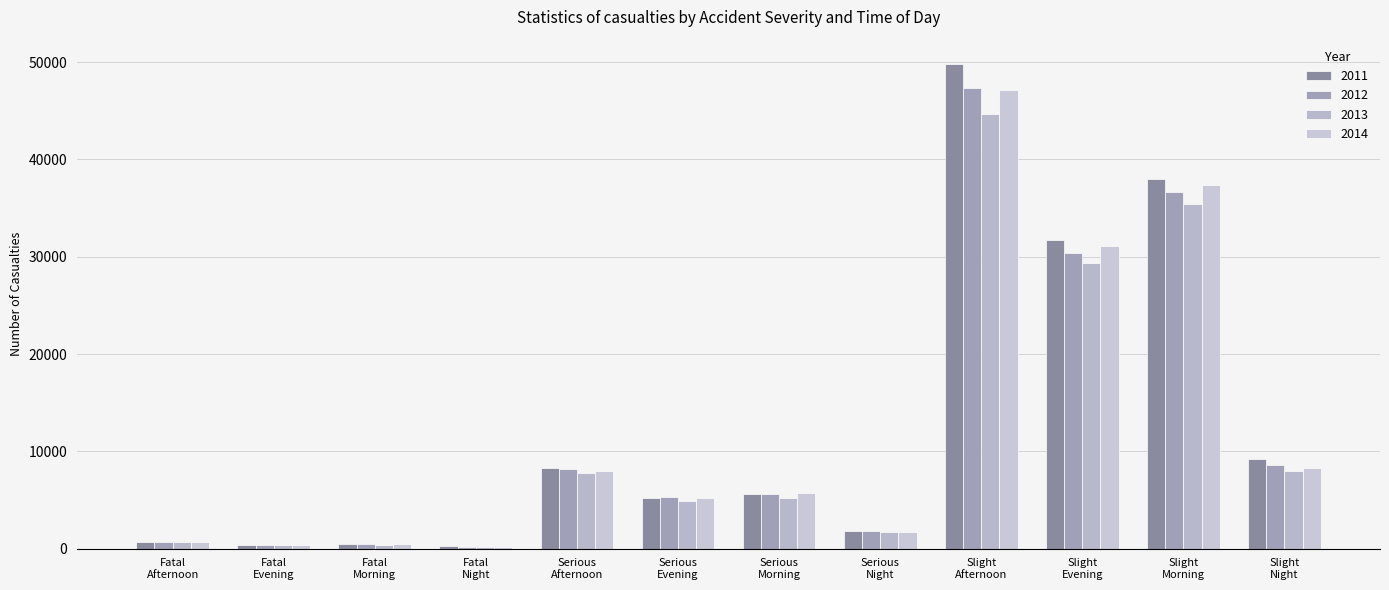

What are all the series names shown in the legend?

2011, 2012, 2013, 2014